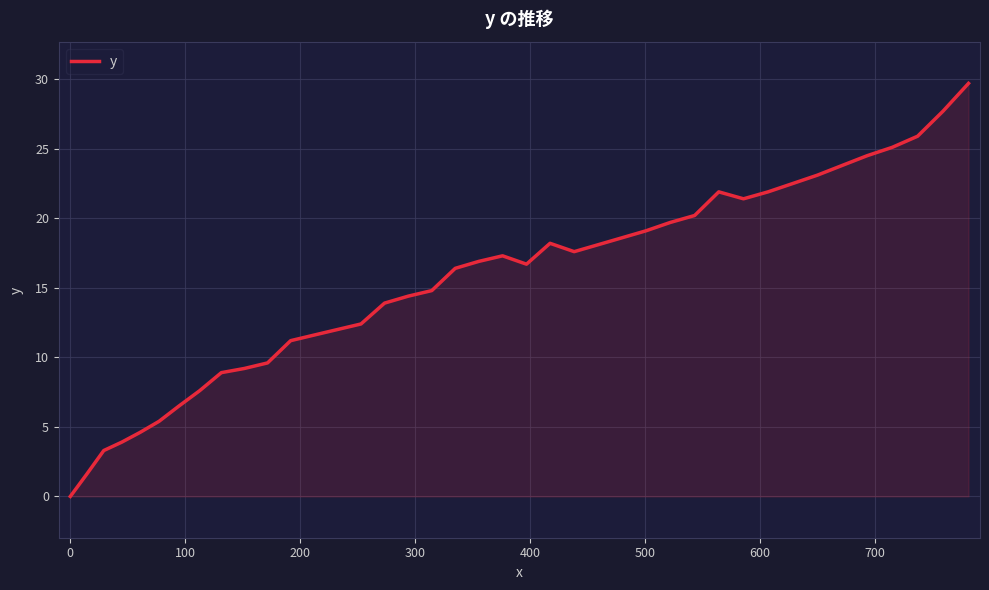

What is the difference between the maximum and minimum values?

29.7